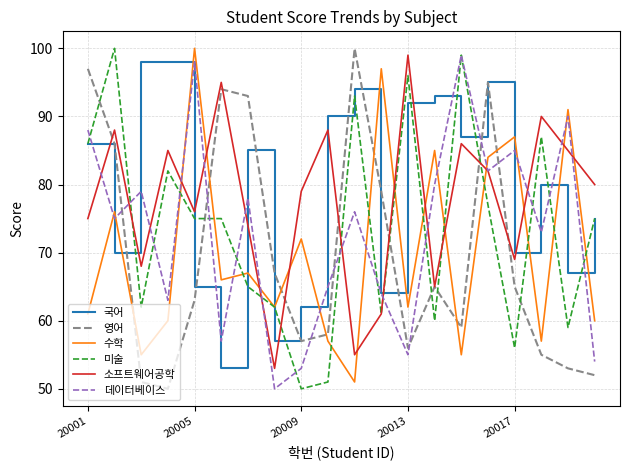

True or false: 영어 and 국어 cross at least once.

True